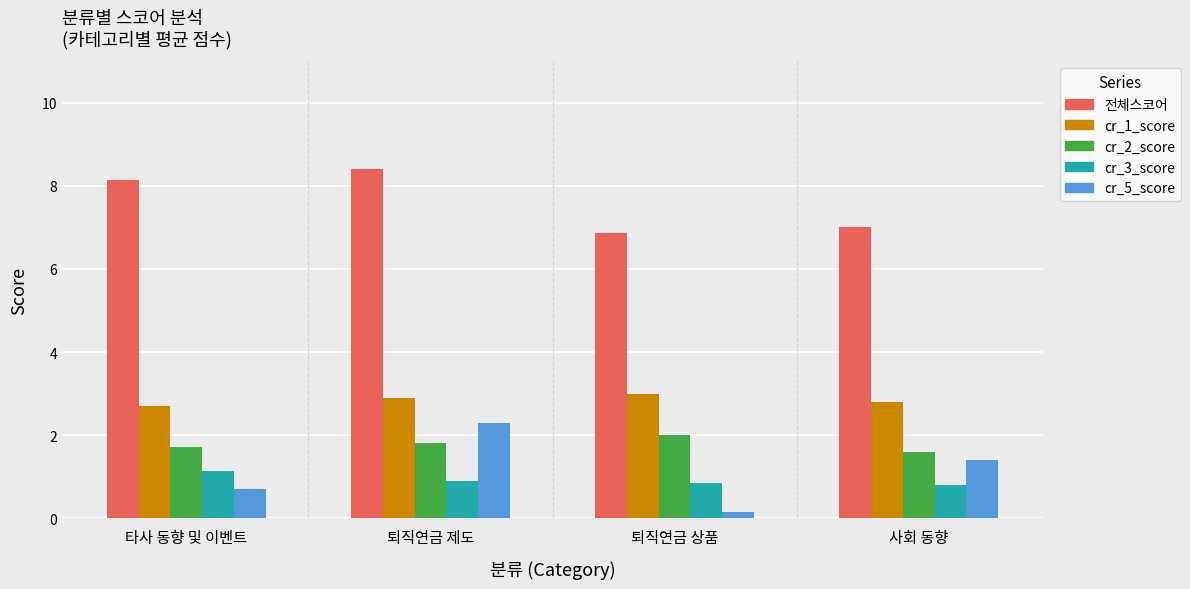

How many bars are there in total?

20